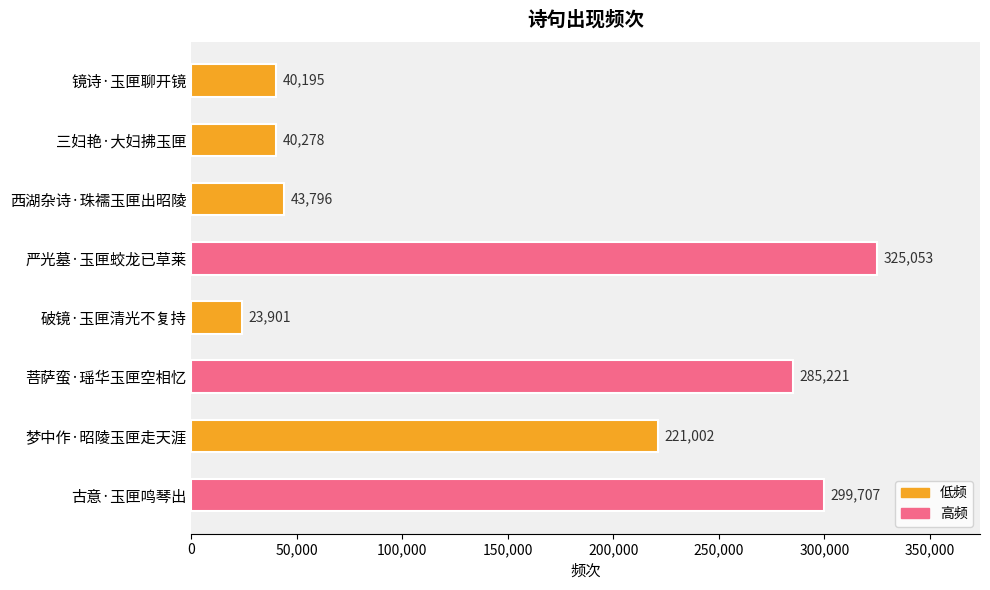

What is the change in value from 严光墓·玉匣蛟龙已草莱 to 古意·玉匣鸣琴出?

-25346